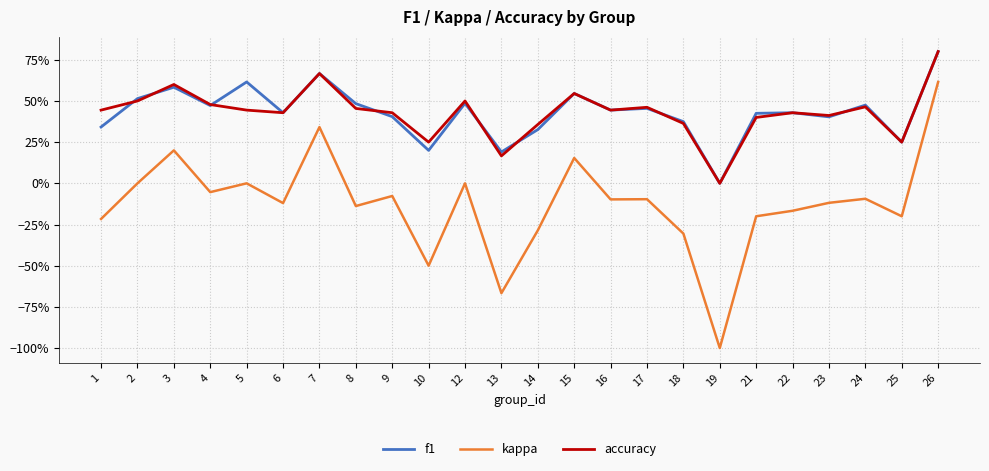

Does the chart have visible grid lines?

Yes